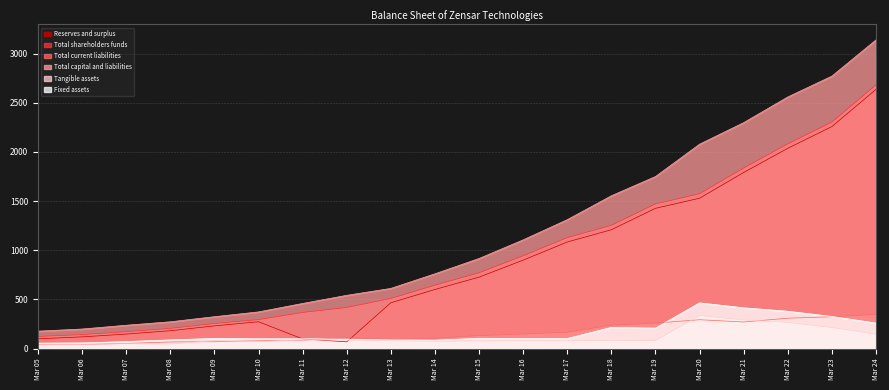

How many lines are shown in the chart?

6